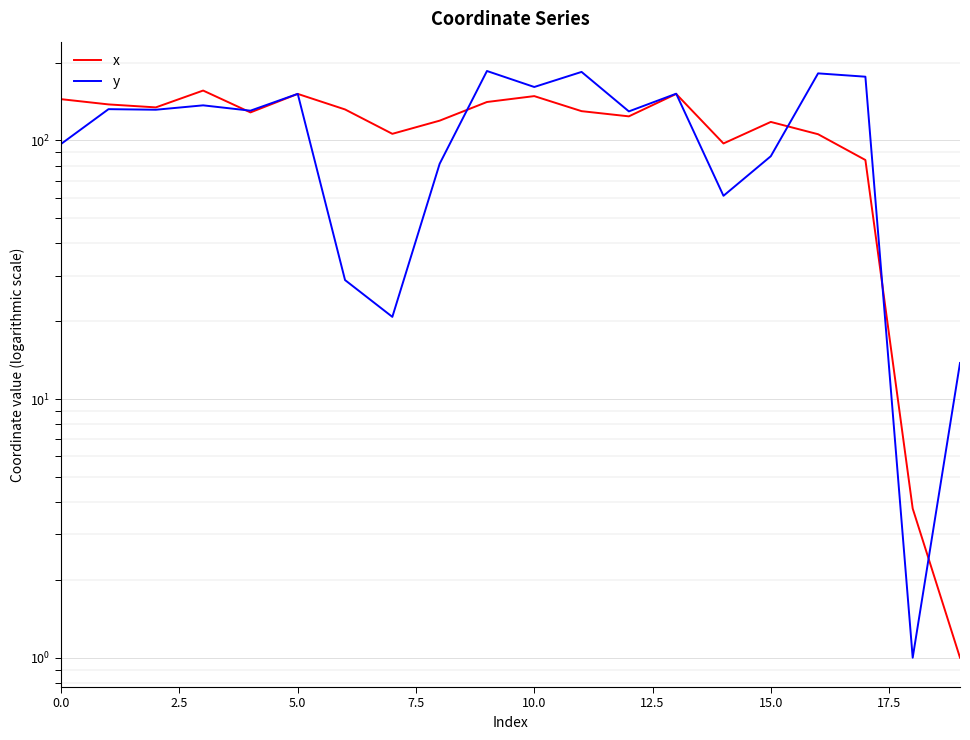

How many lines are shown in the chart?

2